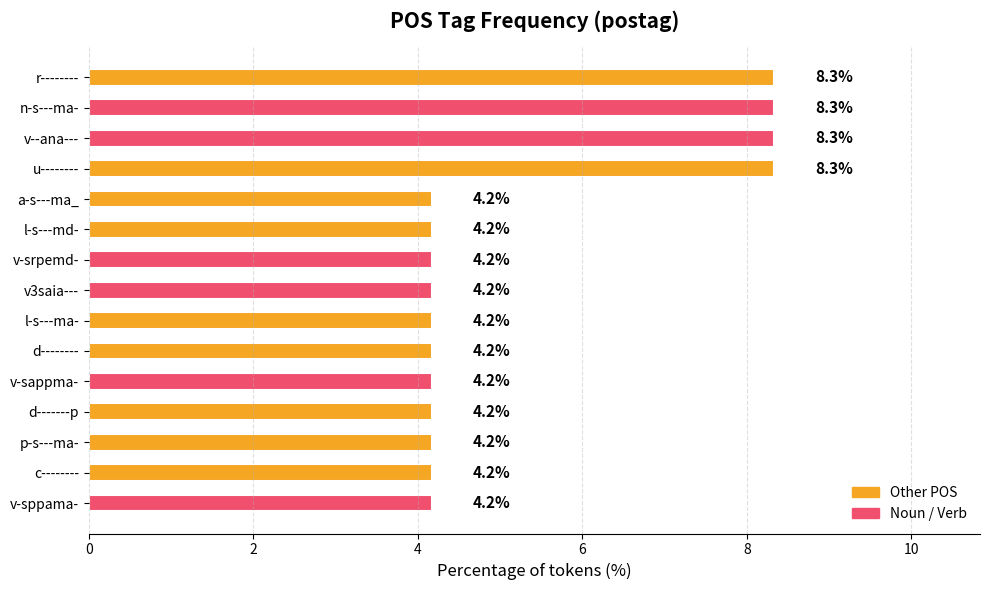

Reading top to bottom, transcribe all the data shown in this chart.

r--------=8.3	n-s---ma-=8.3	v--ana---=8.3	u--------=8.3	a-s---ma_=4.2	l-s---md-=4.2	v-srpemd-=4.2	v3saia---=4.2	l-s---ma-=4.2	d--------=4.2	v-sappma-=4.2	d-------p=4.2	p-s---ma-=4.2	c--------=4.2	v-sppama-=4.2